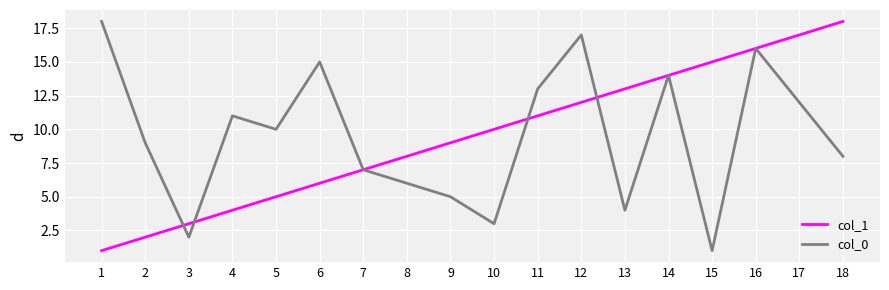

List the labels in order of col_0 value, largest first.

1, 12, 16, 6, 14, 11, 17, 4, 5, 2, 18, 7, 8, 9, 13, 10, 3, 15